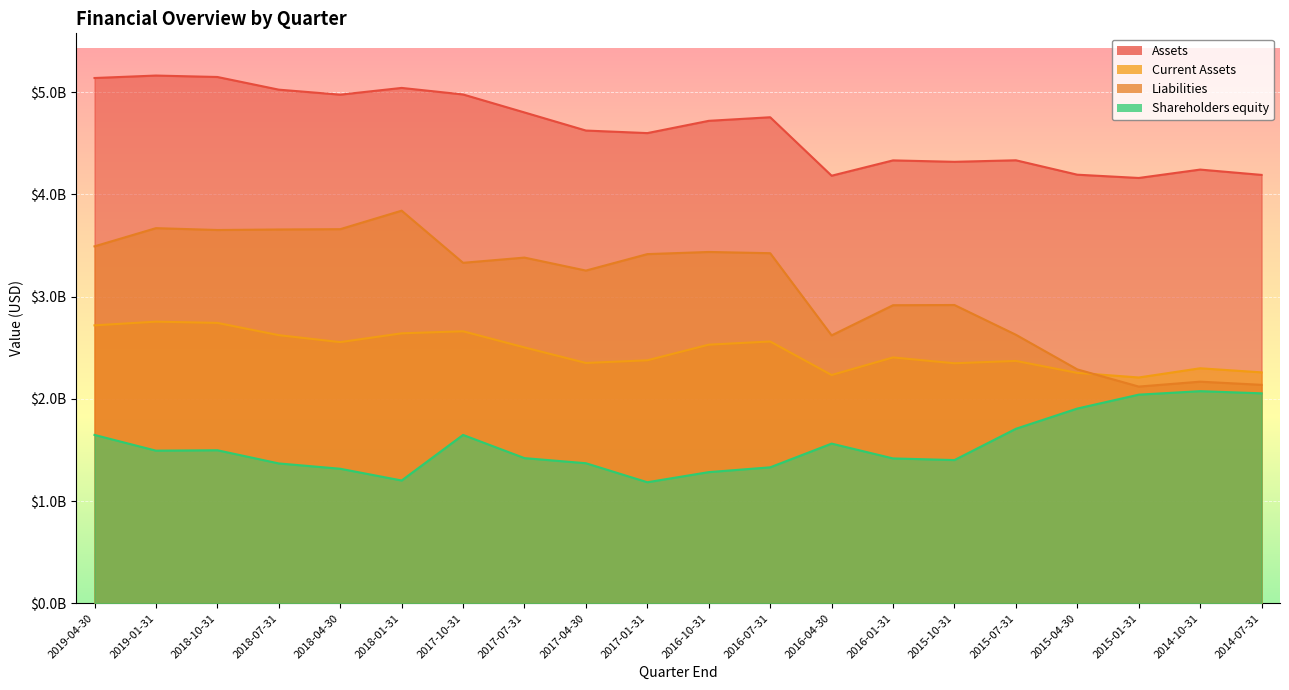

What is the total value across all series at 2016-10-31?

11970000000